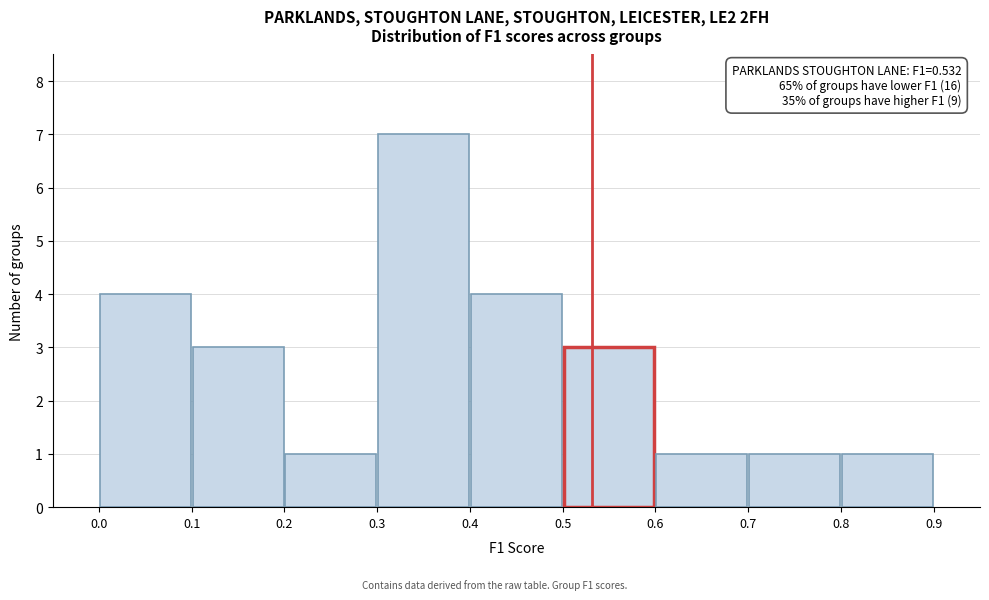

Over which range of the x-axis is the bar tallest?

0.3 to 0.4